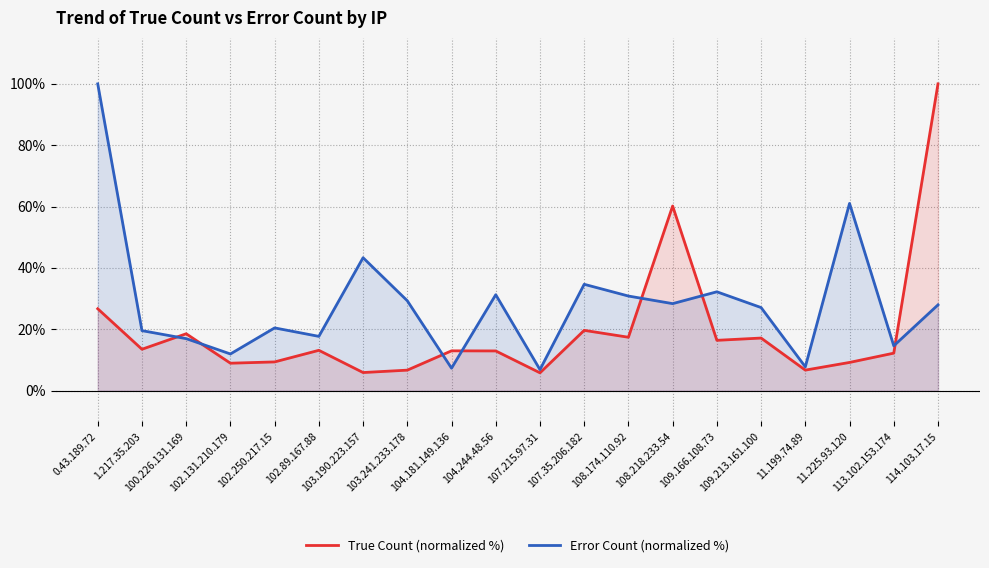

How many intersections are there between Error Count (normalized %) and True Count (normalized %)?

7